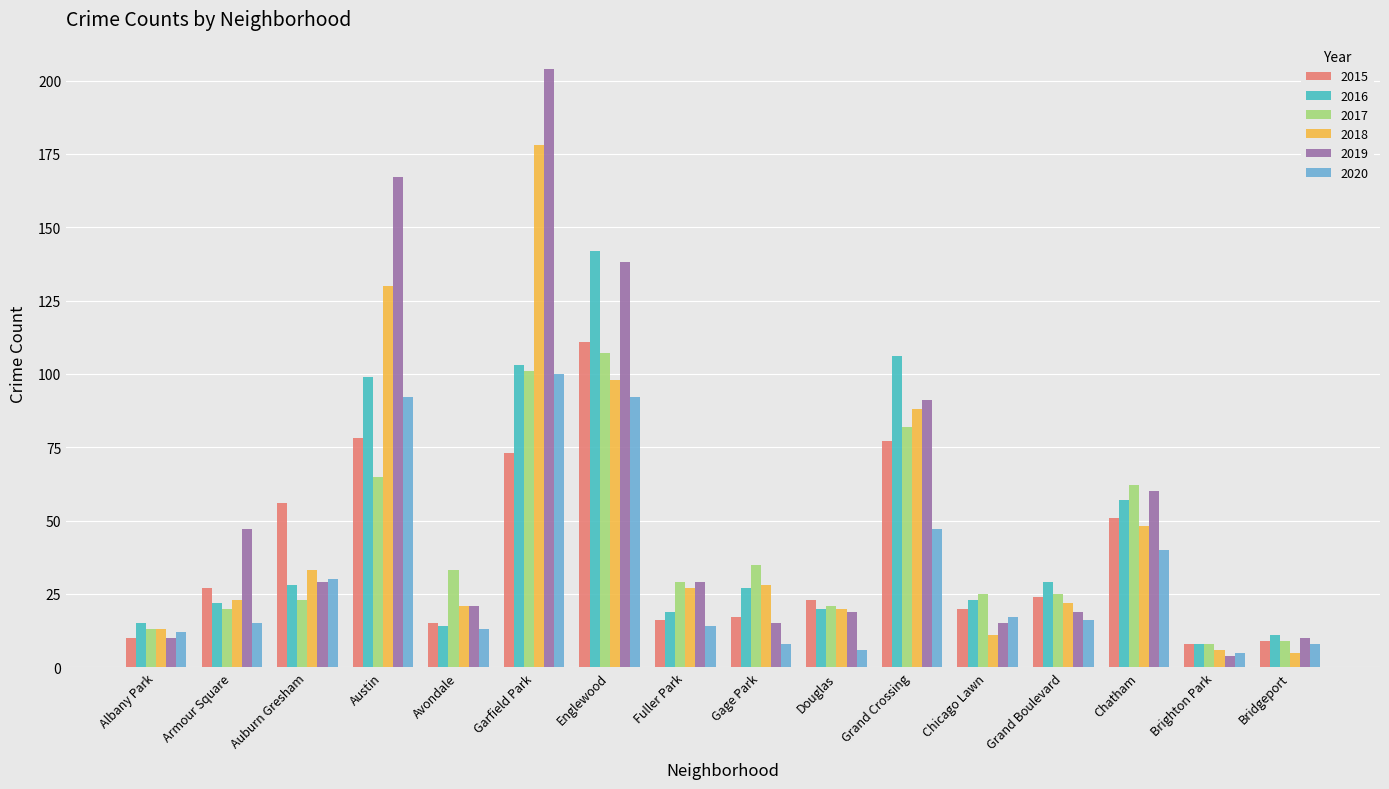

At which label is 2019 closest to 104?

Grand Crossing